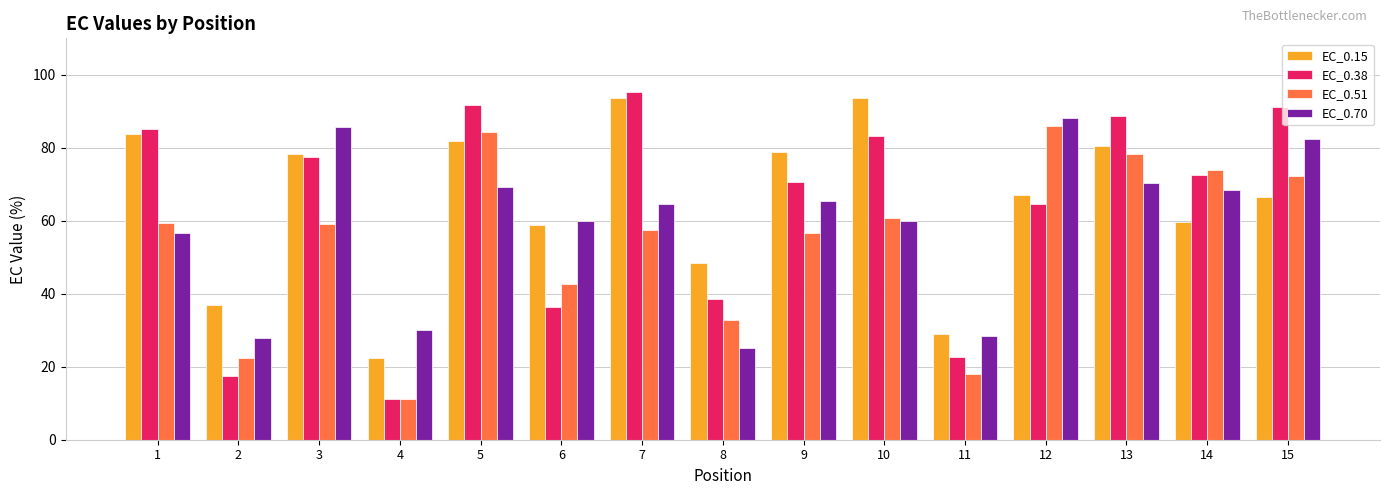

How many bars are there in total?

60